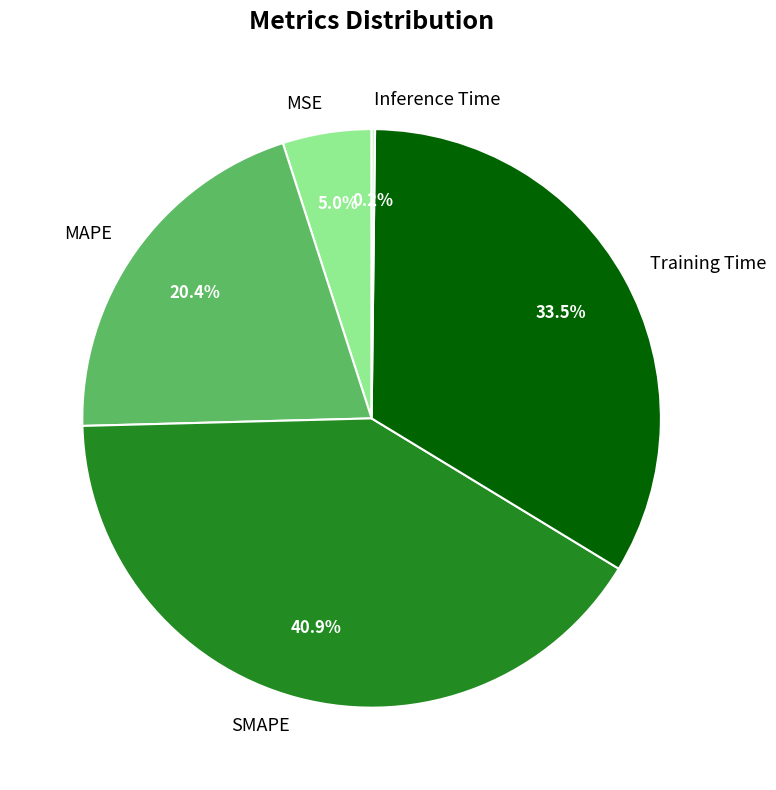

Between Training Time and SMAPE, which is larger?

SMAPE